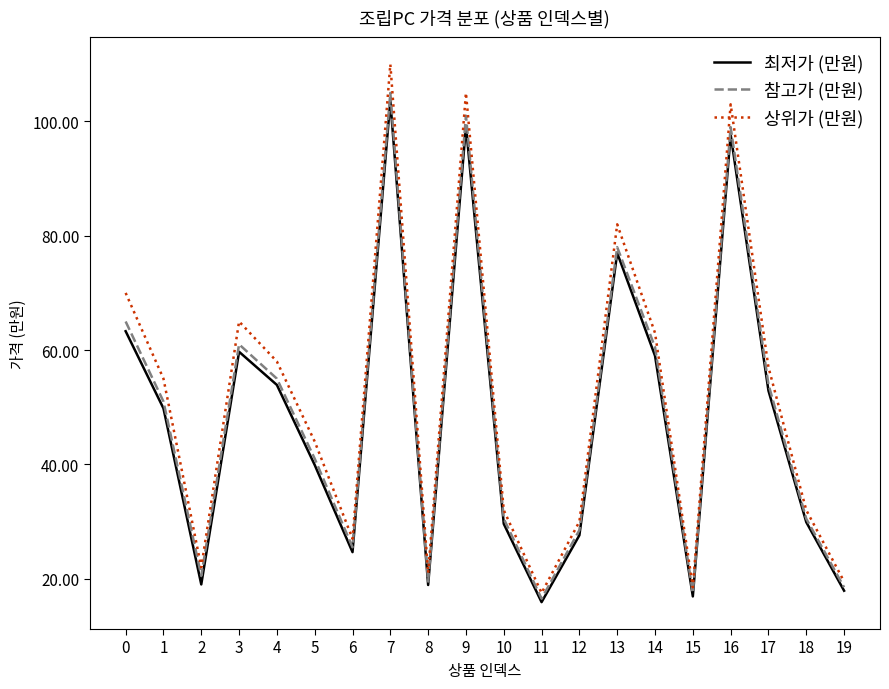

What are all the series names shown in the legend?

최저가 (만원), 참고가 (만원), 상위가 (만원)